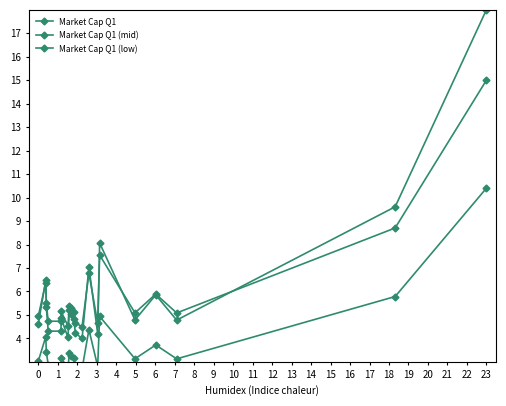

The value of Market Cap Q1 (low) at 3 is 4.6. True or false?

False